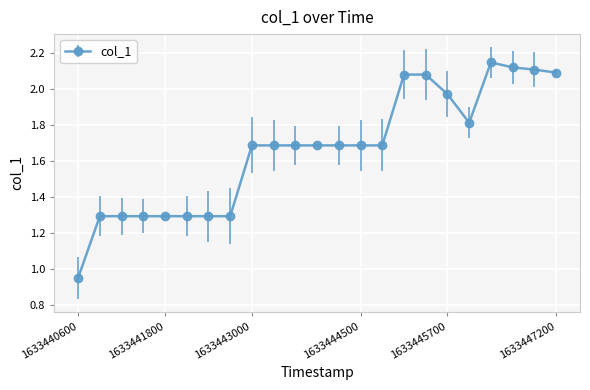

True or false: there are more than 0 points higher than both neighbors.

True